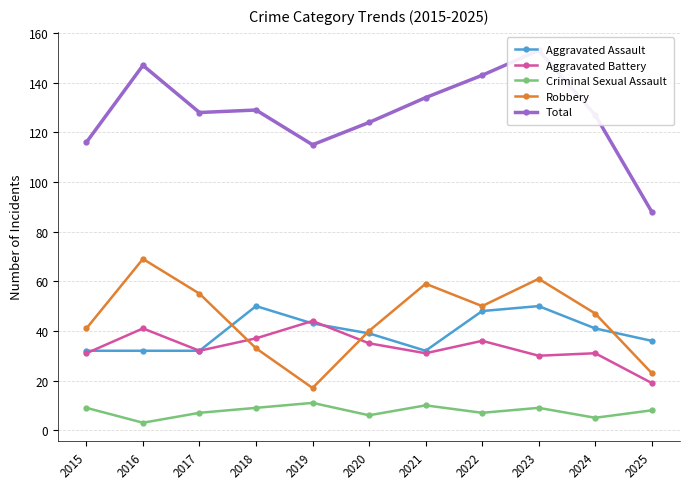

Reading left to right, extract all data points from this chart.

Aggravated Assault: 2015=32	2016=32	2017=32	2018=50	2019=43	2020=39	2021=32	2022=48	2023=50	2024=41	2025=36
Aggravated Battery: 2015=31	2016=41	2017=32	2018=37	2019=44	2020=35	2021=31	2022=36	2023=30	2024=31	2025=19
Criminal Sexual Assault: 2015=9	2016=3	2017=7	2018=9	2019=11	2020=6	2021=10	2022=7	2023=9	2024=5	2025=8
Robbery: 2015=41	2016=69	2017=55	2018=33	2019=17	2020=40	2021=59	2022=50	2023=61	2024=47	2025=23
Total: 2015=116	2016=147	2017=128	2018=129	2019=115	2020=124	2021=134	2022=143	2023=153	2024=127	2025=88